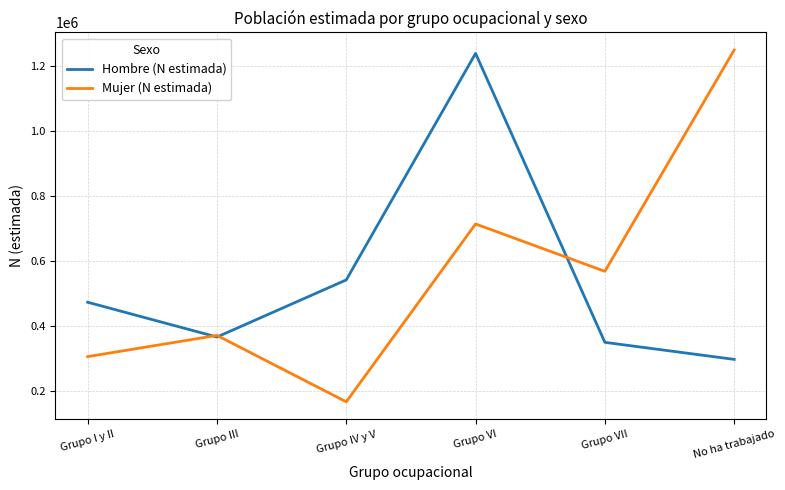

The Mujer (N estimada) series shows 167782 at Grupo IV y V. True or false?

True